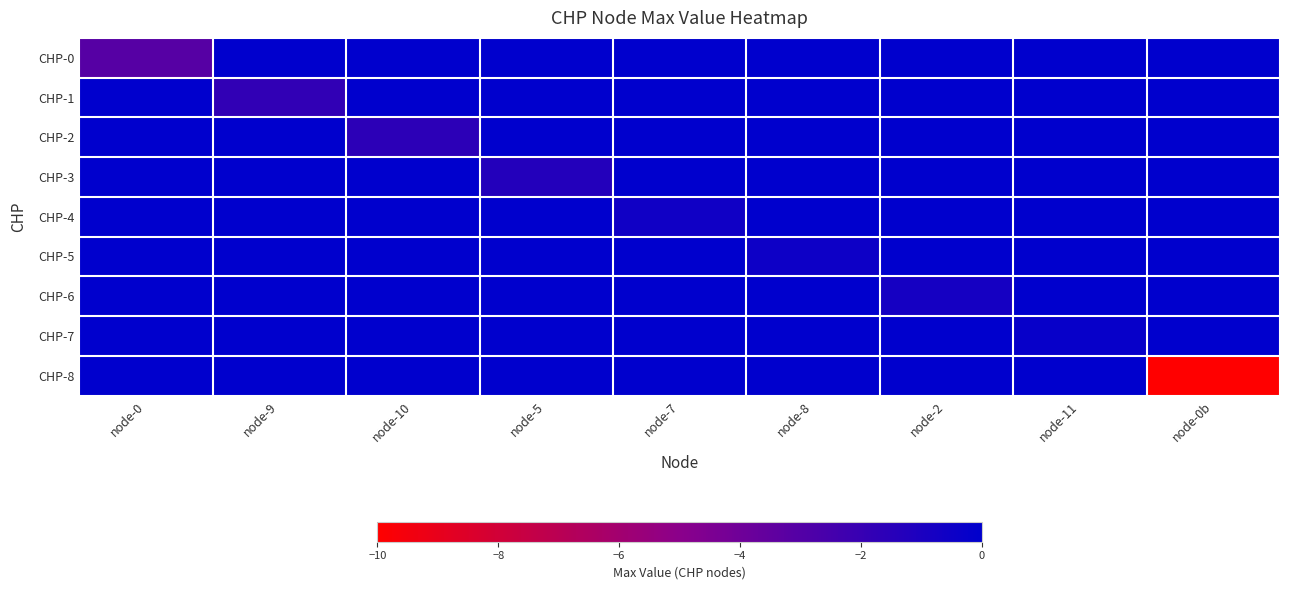

Which series changed the most between node-11 and node-0b?

CHP-8